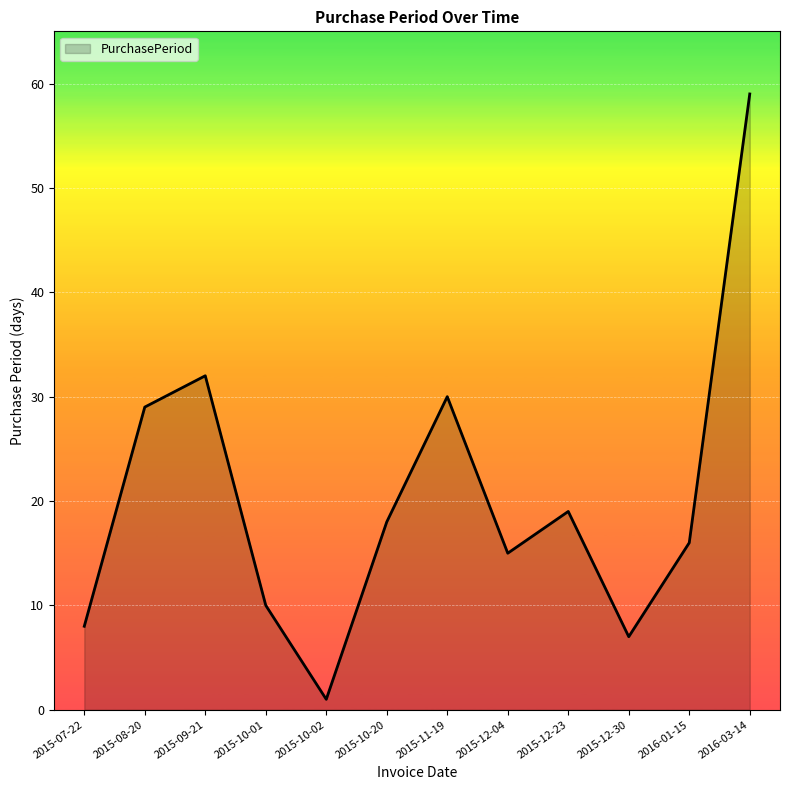

At which label does the data first exceed 18?

2015-08-20